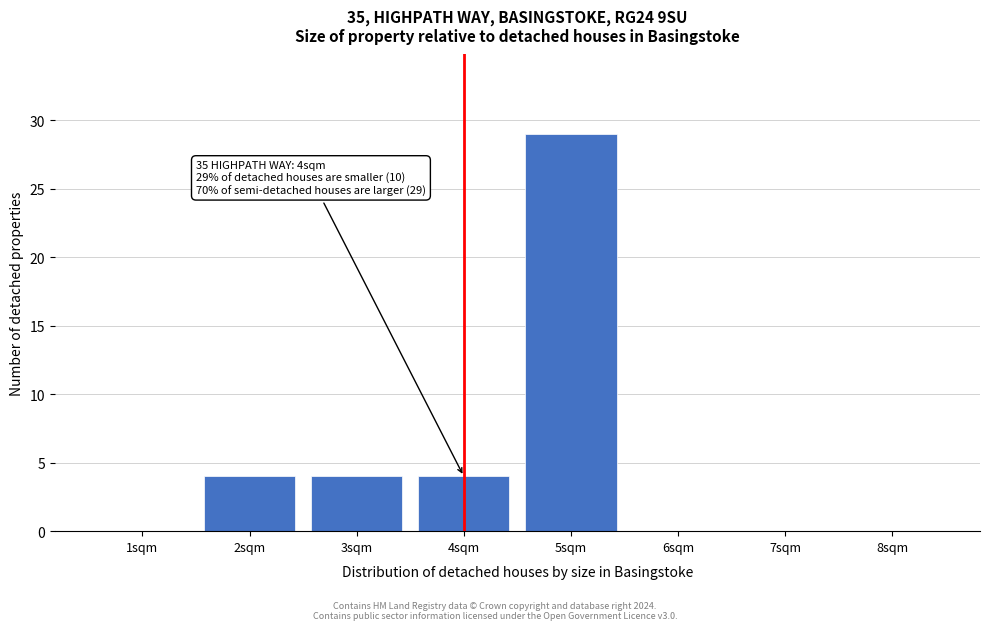

Reading left to right, what are all the values shown in this chart?

1sqm=0	2sqm=4	3sqm=4	4sqm=4	5sqm=29	6sqm=0	7sqm=0	8sqm=0